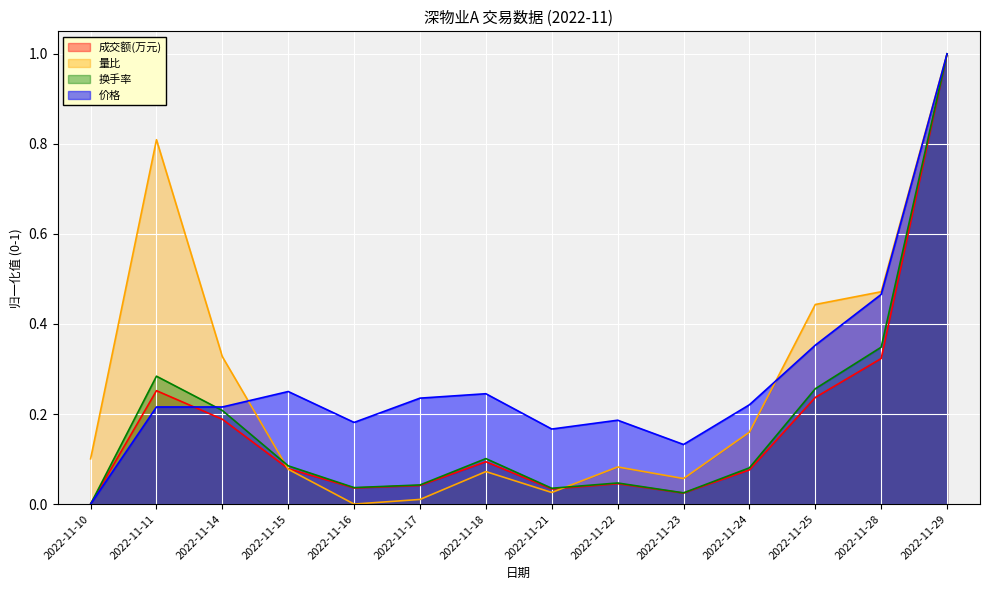

At which category is the sum across all series the highest?

2022-11-29